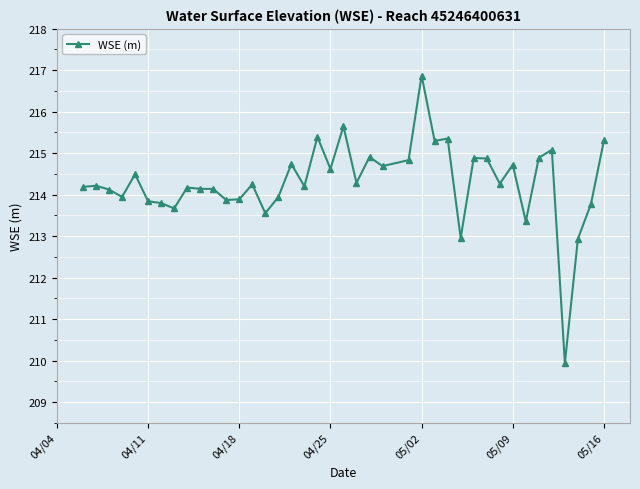

What is the difference between the second highest and minimum values?

5.7